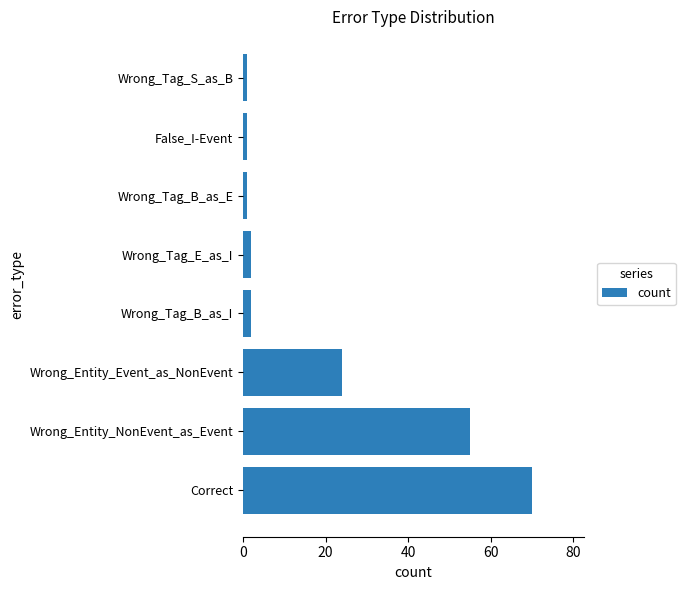

What is the sum of all values?

156